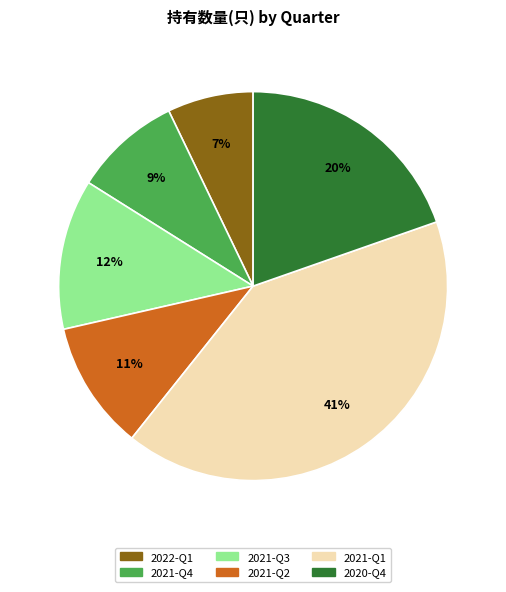

To the nearest percent, what is the combined percentage of 2021-Q1 and 2021-Q4?

50%